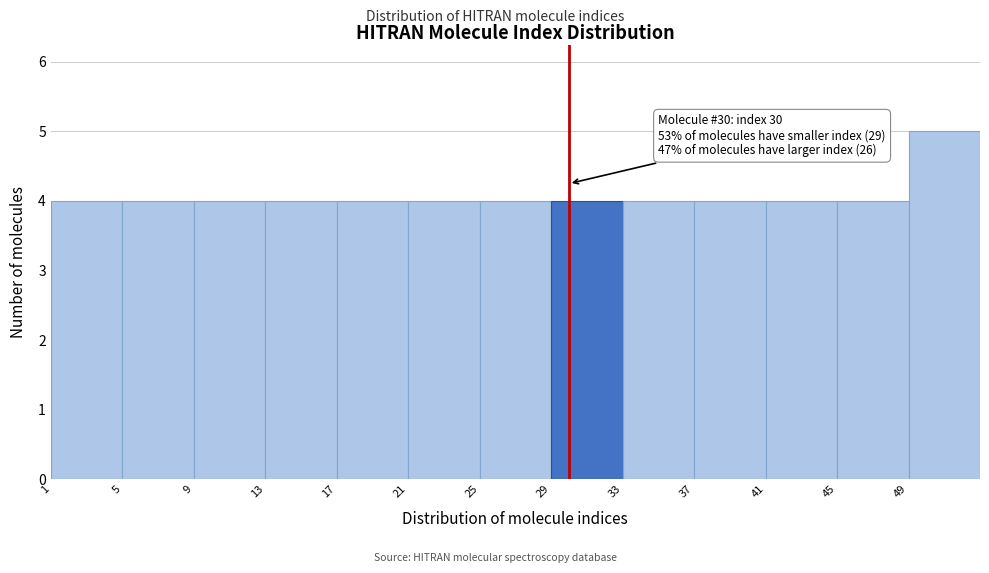

Which range on the x-axis has the tallest bar?

49 to 53